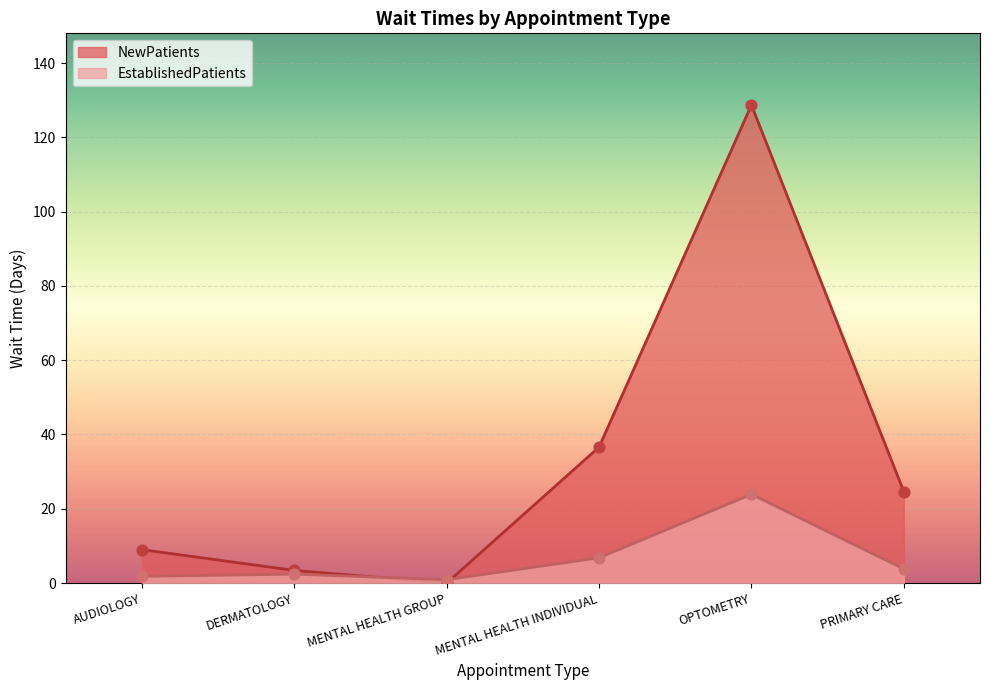

Which series has the widest spread of Y values?

NewPatients